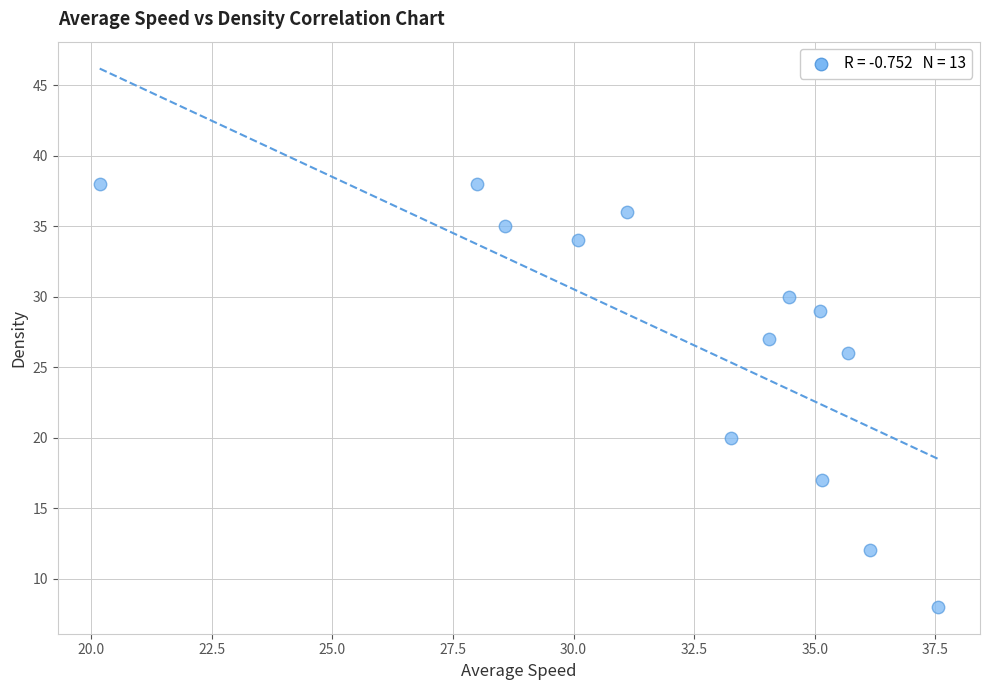

What is the range of Y values (max minus min)?

30